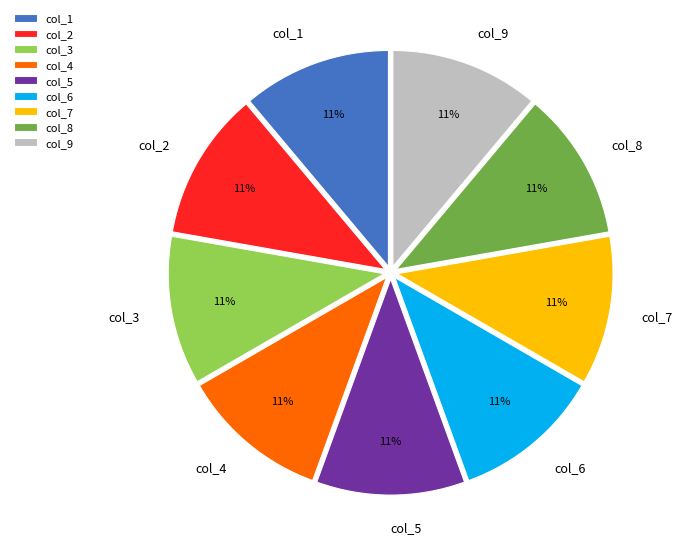

Combined, do col_6 and col_3 account for over 50%?

No